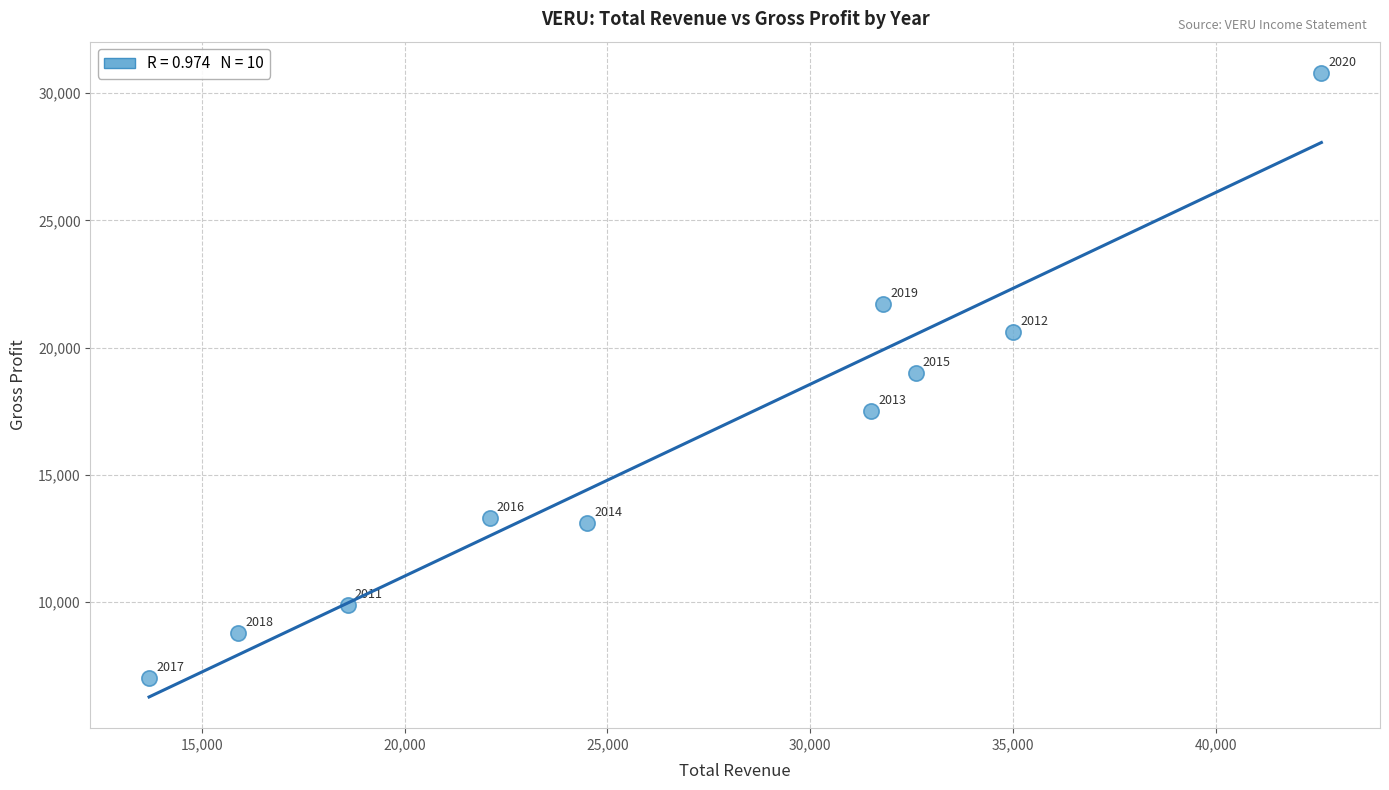

What is the range of X values (max minus min)?

28900